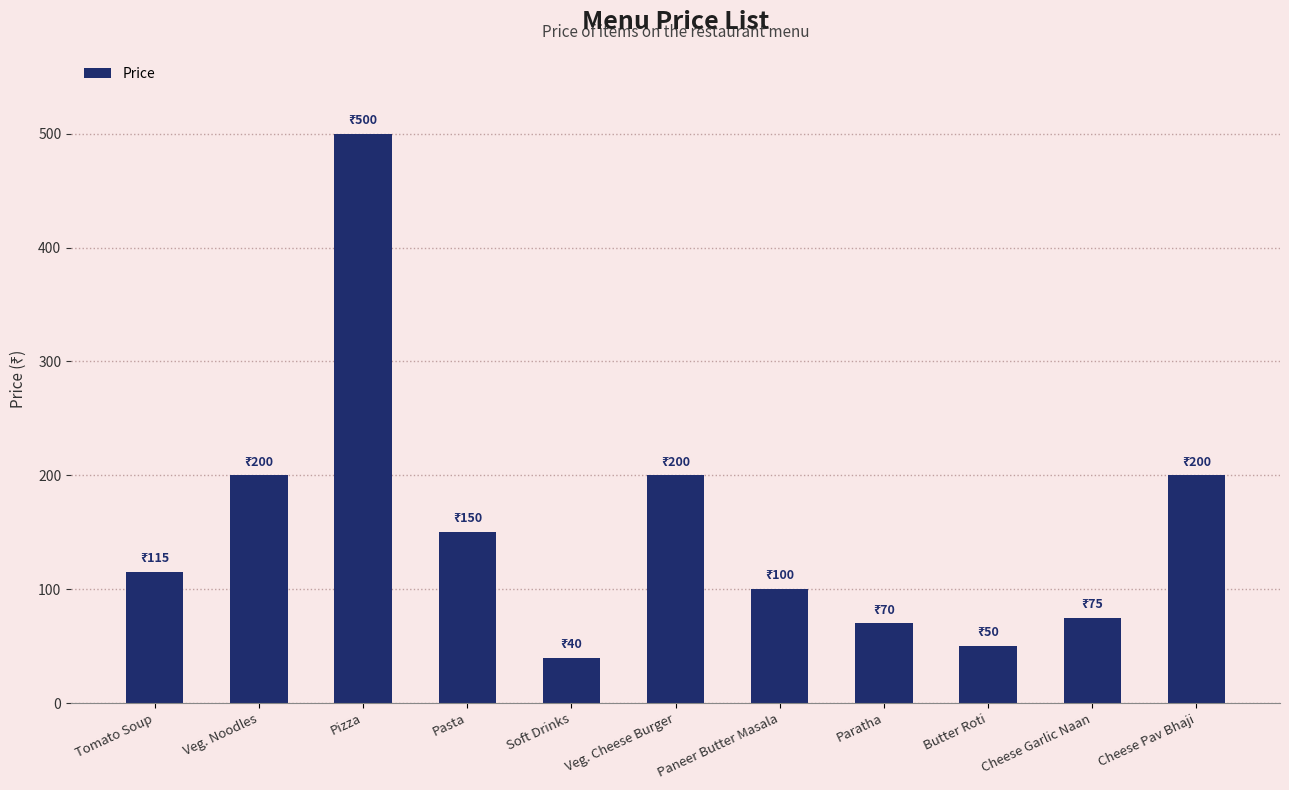

Which label corresponds to the largest value in the chart?

Pizza